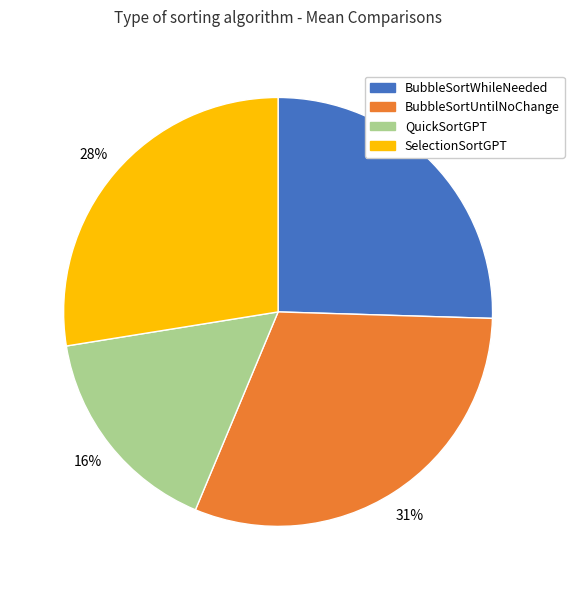

What is the smallest slice in the pie chart?

QuickSortGPT